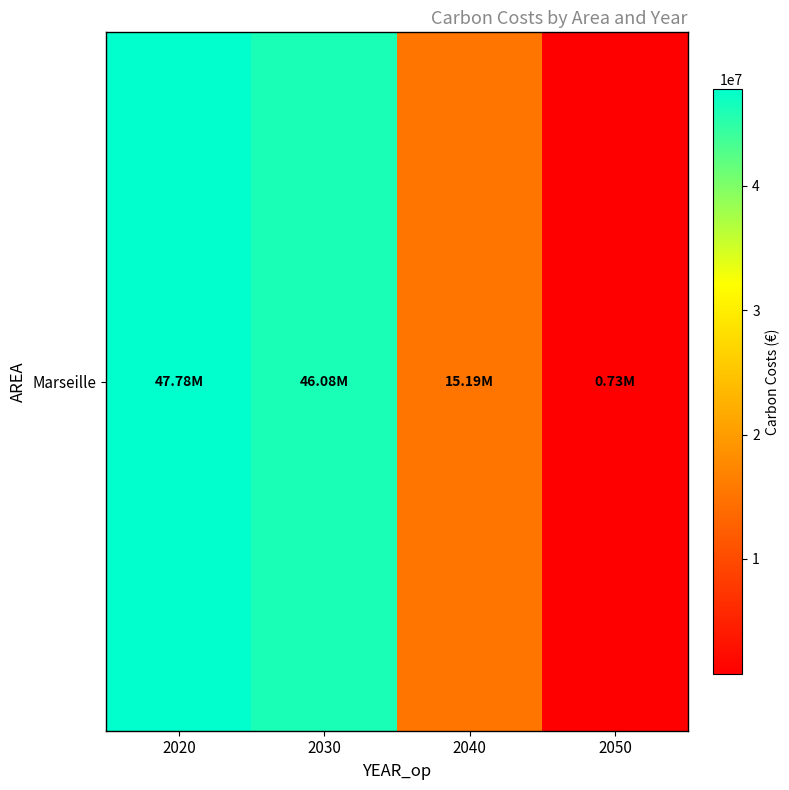

The value at 2020 is 66192214.5. True or false?

False